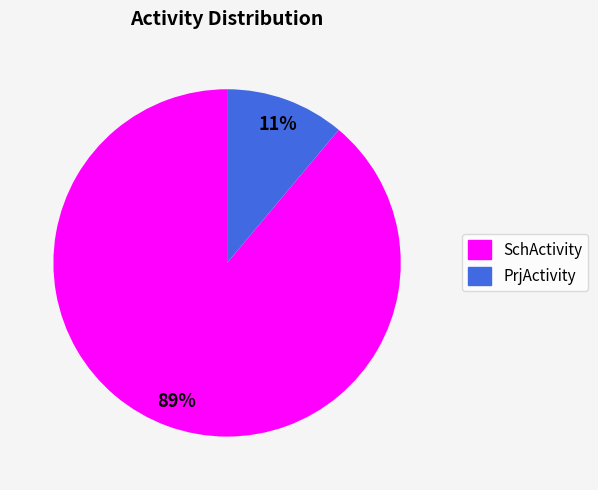

Do PrjActivity and SchActivity together represent more than half of the pie?

Yes